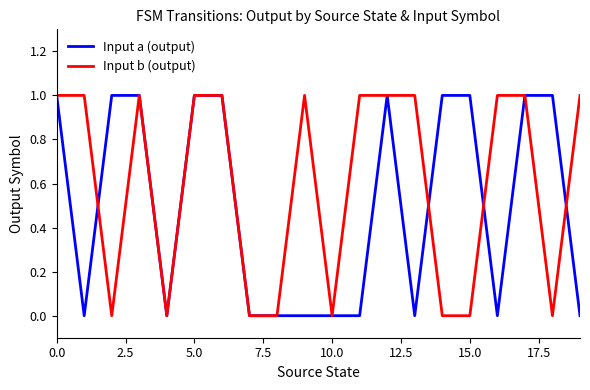

What is the sum of all Input b (output) values?

12